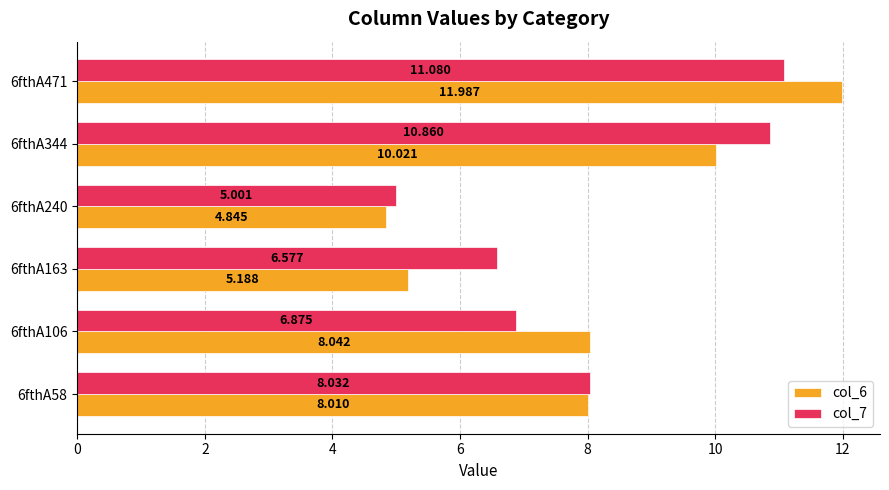

List the series in order of their overall mean, lowest first.

col_6, col_7